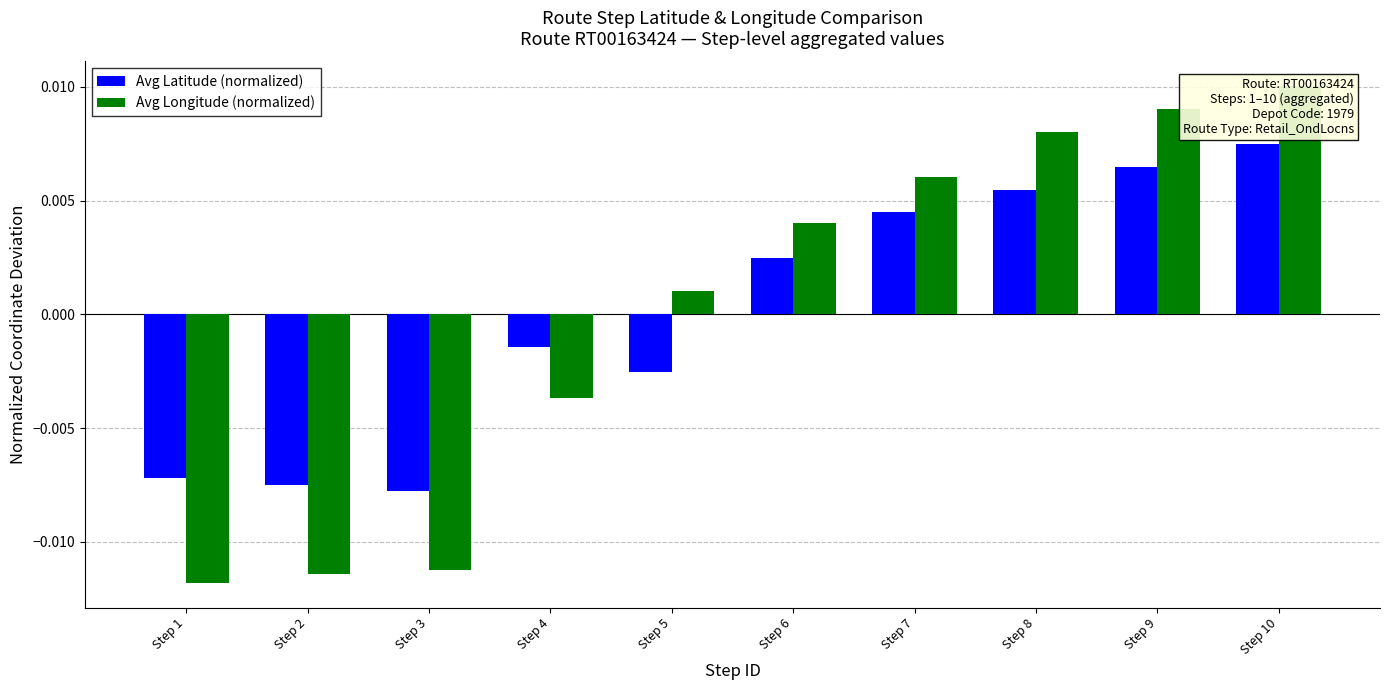

At which label is Avg Latitude (normalized) closest to 0?

Step 4